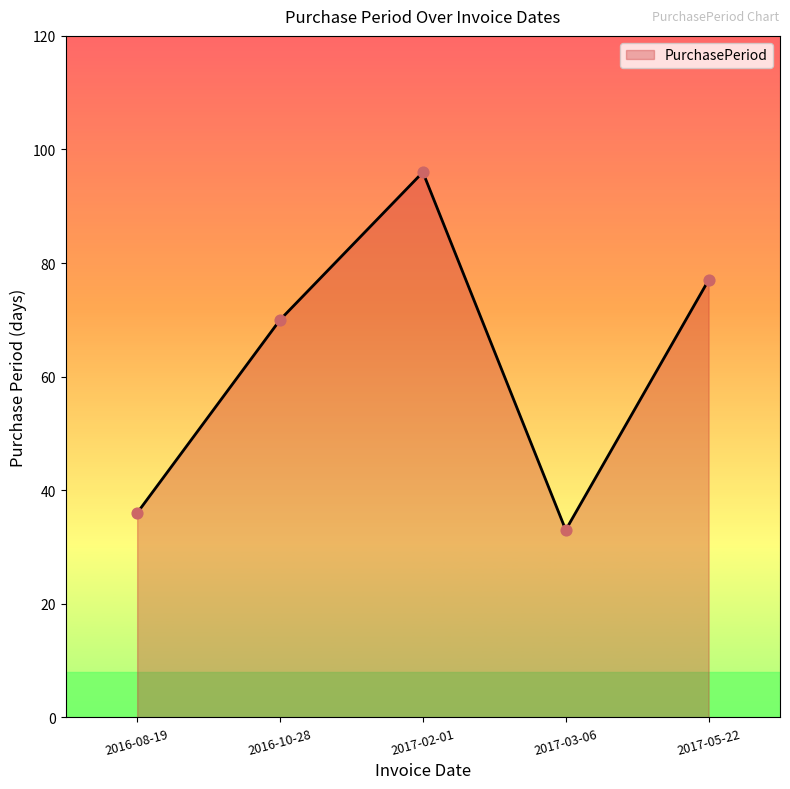

What is the change in value from 2017-02-01 to 2017-05-22?

-19